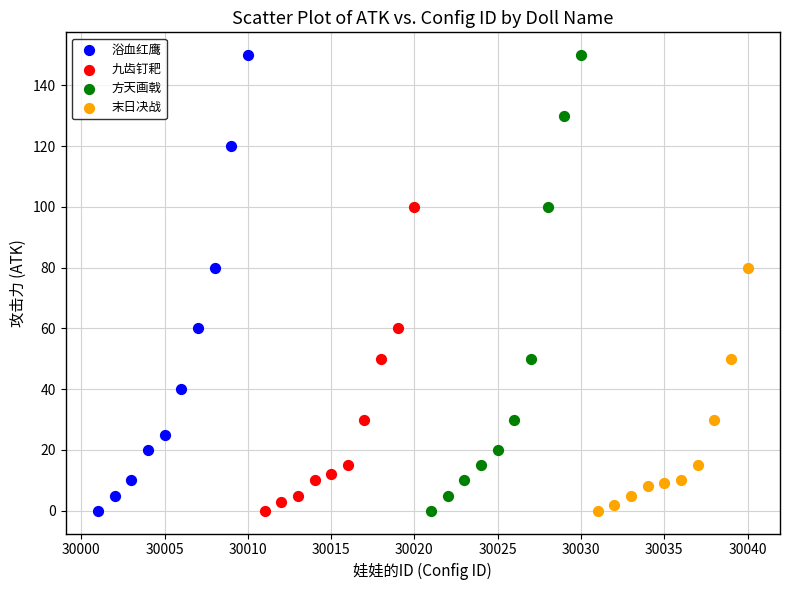

What are all the series names shown in the legend?

浴血红鹰, 九齿钉耙, 方天画戟, 末日决战